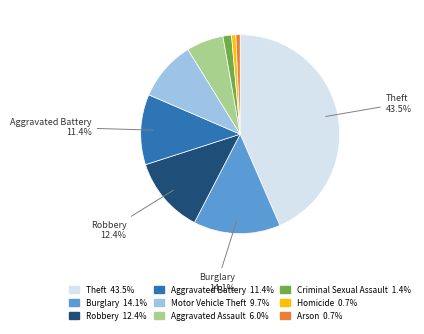

Does any single category account for the majority?

No